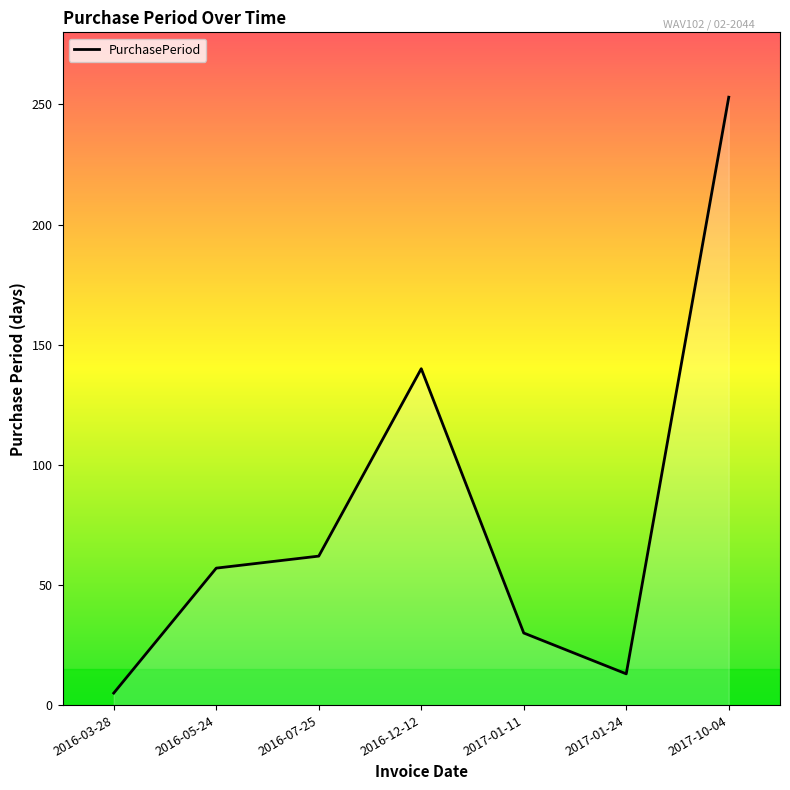

True or false: there are more than 0 points higher than both neighbors.

True